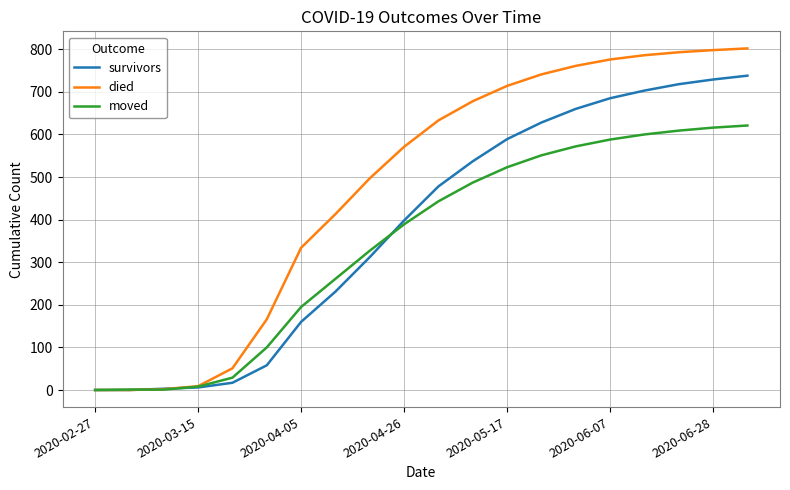

Which series has the largest total across all categories?

died